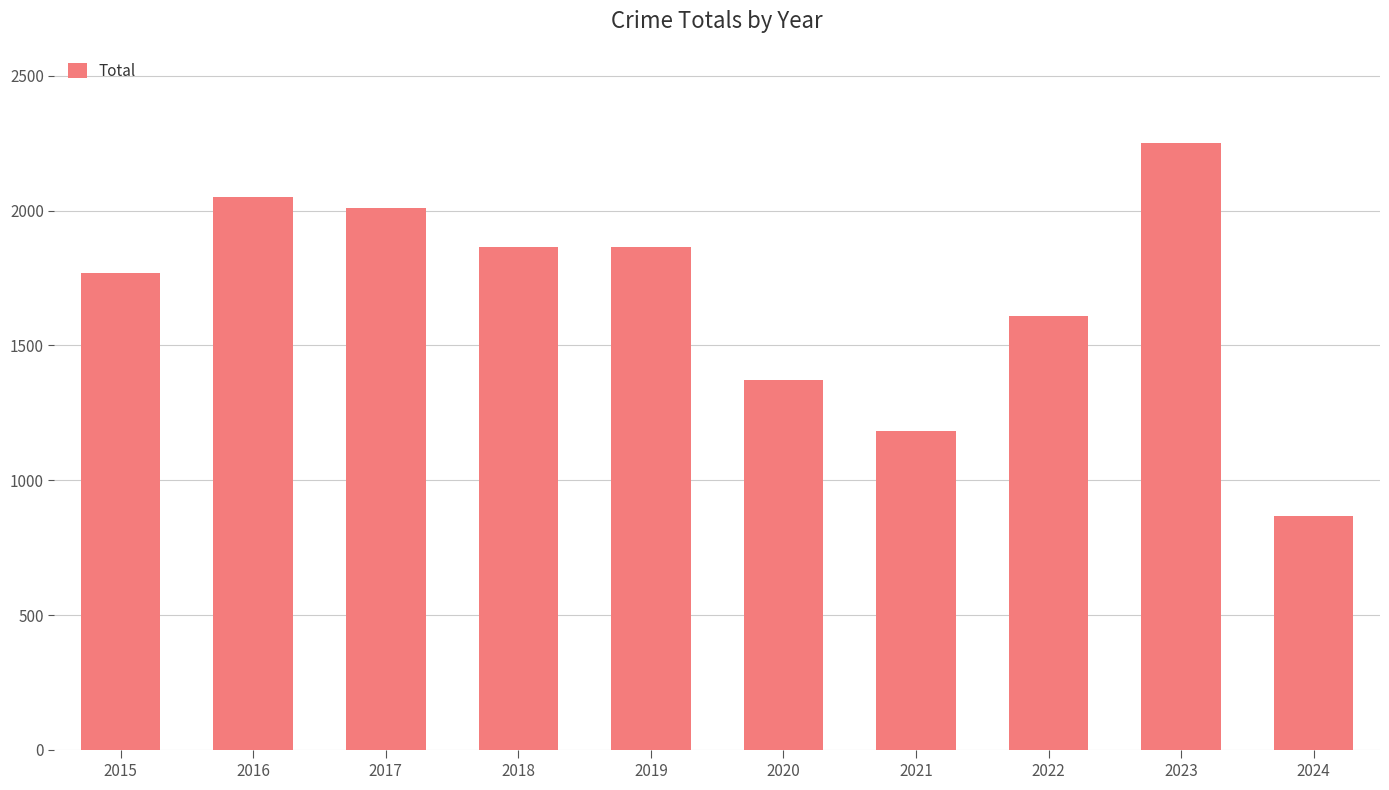

Which label corresponds to the largest value in the chart?

2023